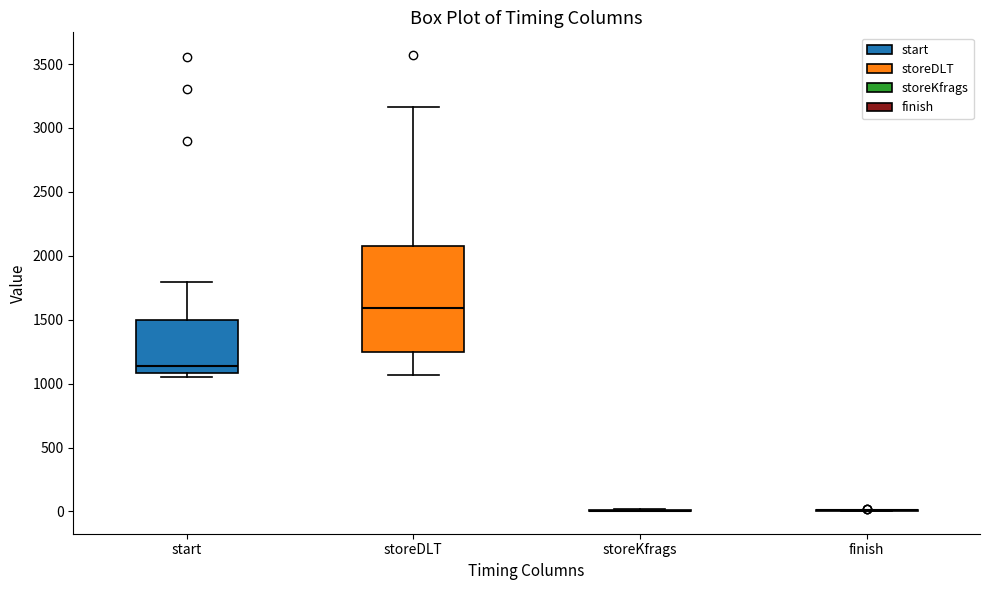

Reading left to right, transcribe this box plot: for each box, give where its median line is, the range the box spans, and where its two whiskers end, as read against the y-axis. The values are not printed on the chart, so give them approximately, as read against the axis.

start: median 1150, box 1100 to 1500, whiskers 1050 to 1800
storeDLT: median 1600, box 1250 to 2100, whiskers 1050 to 3150
storeKfrags: box collapsed to a line at 0, whiskers 0 to 0
finish: box collapsed to a line at 0, whiskers 0 to 0